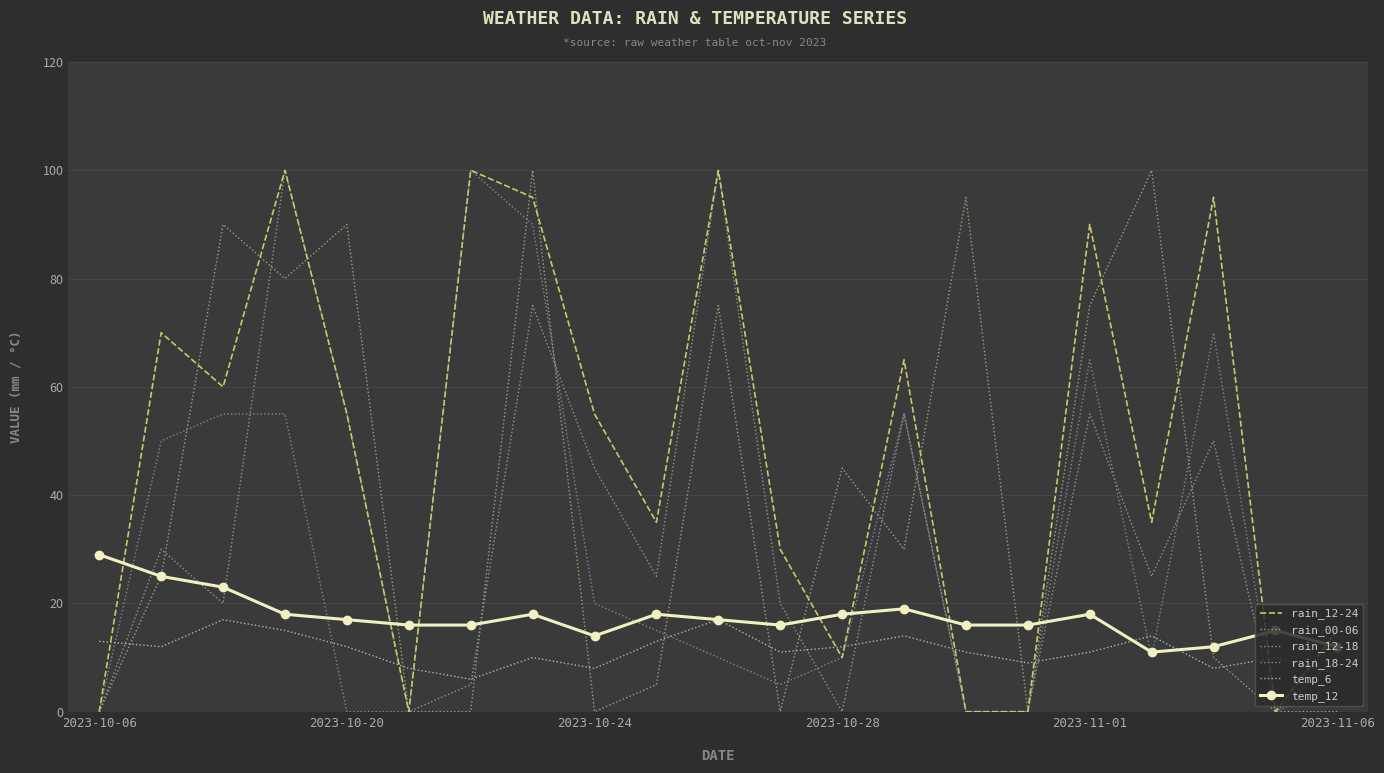

What is the average value of the rain_12-24 series?

48